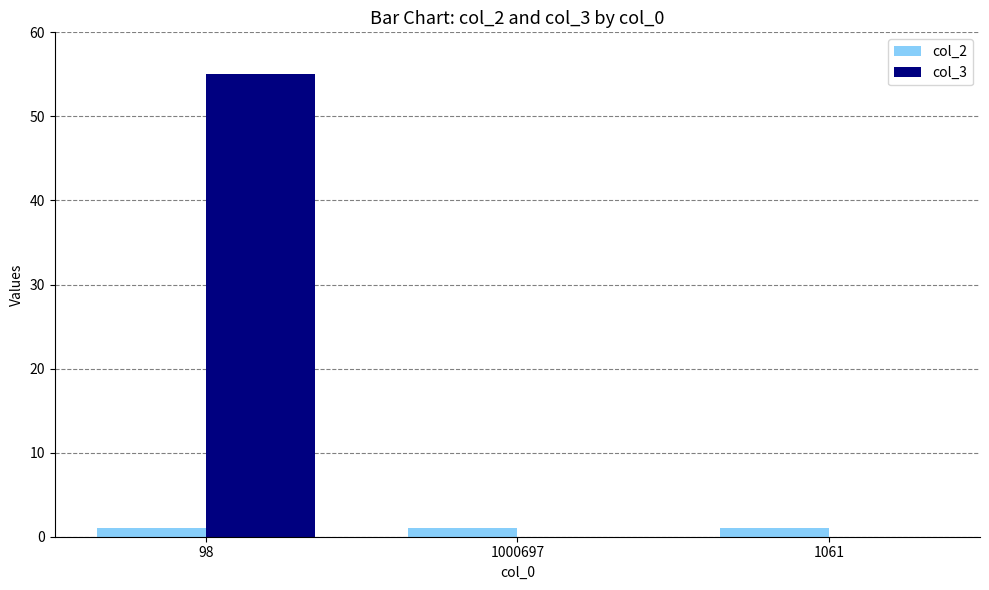

At which category is the sum across all series the highest?

98